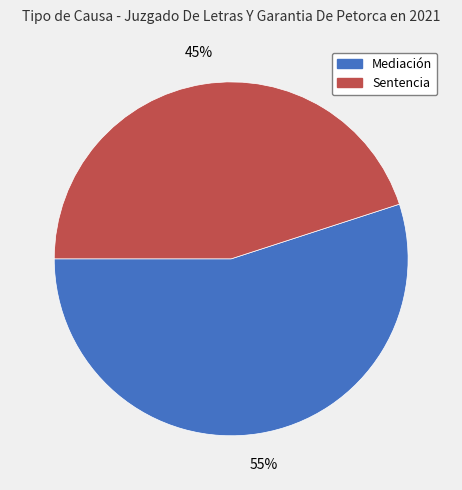

How many segments does this pie chart have?

2